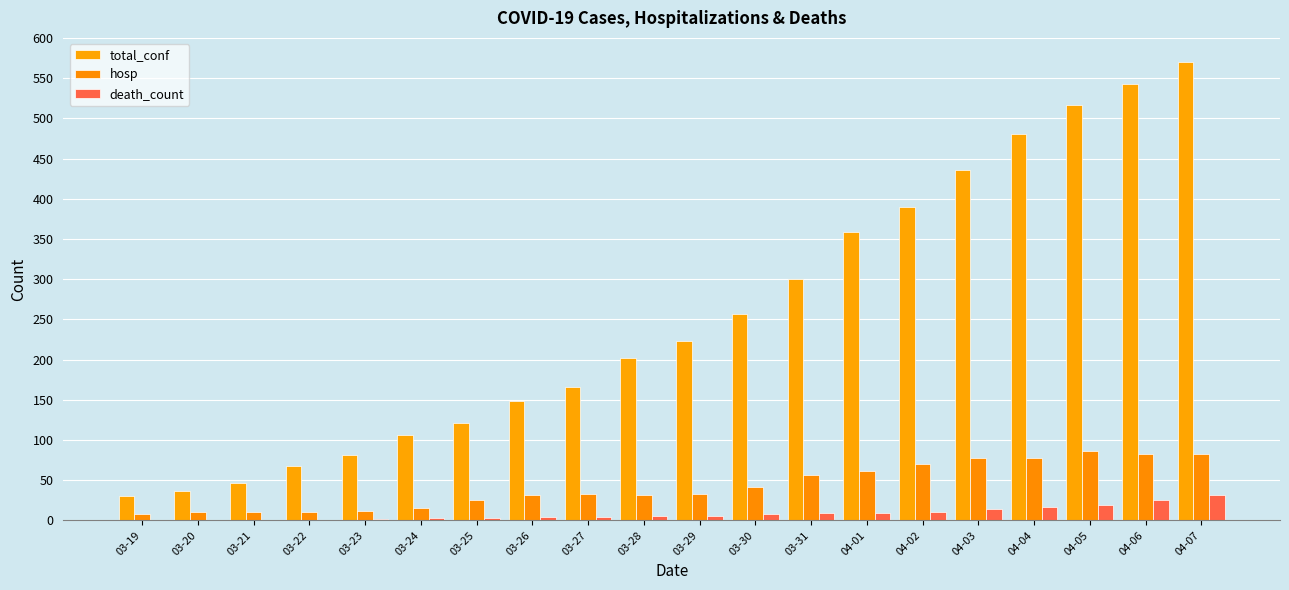

What is the sum of the hosp values at 03-27 and 03-30?

75